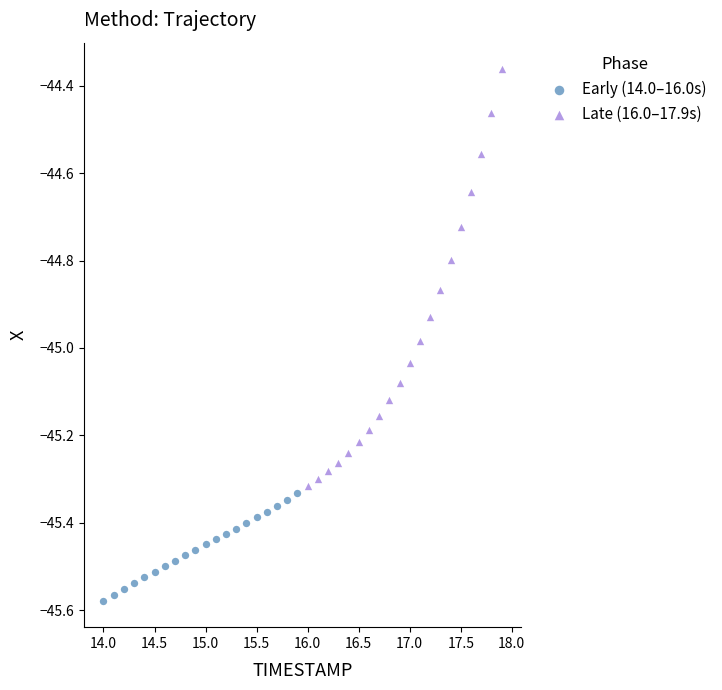

Which series has the widest spread of Y values?

Late (16.0–17.9s)